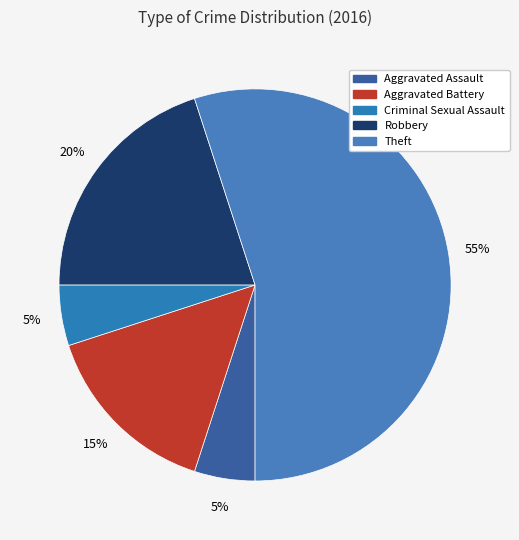

What is the ratio of the value at Aggravated Battery to the value at Criminal Sexual Assault?

3.0